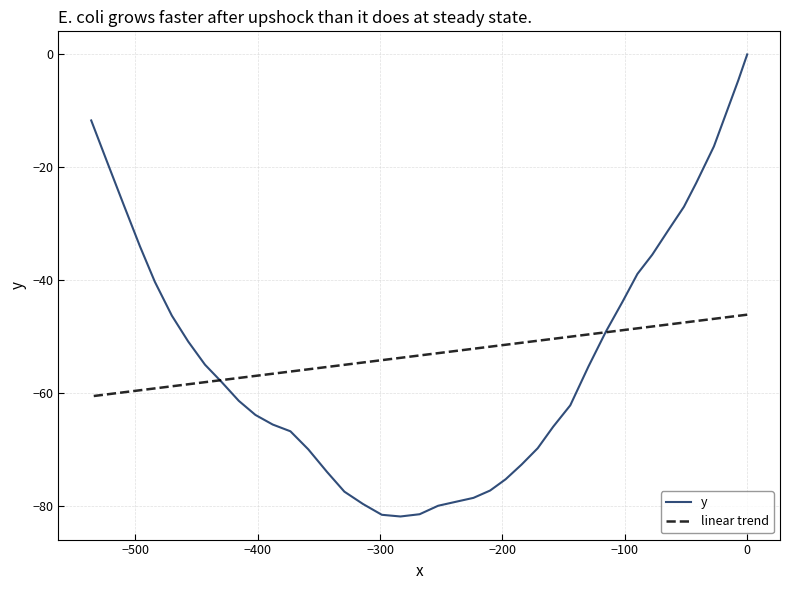

Rank the series at 28 from lowest to highest value.

y, linear trend